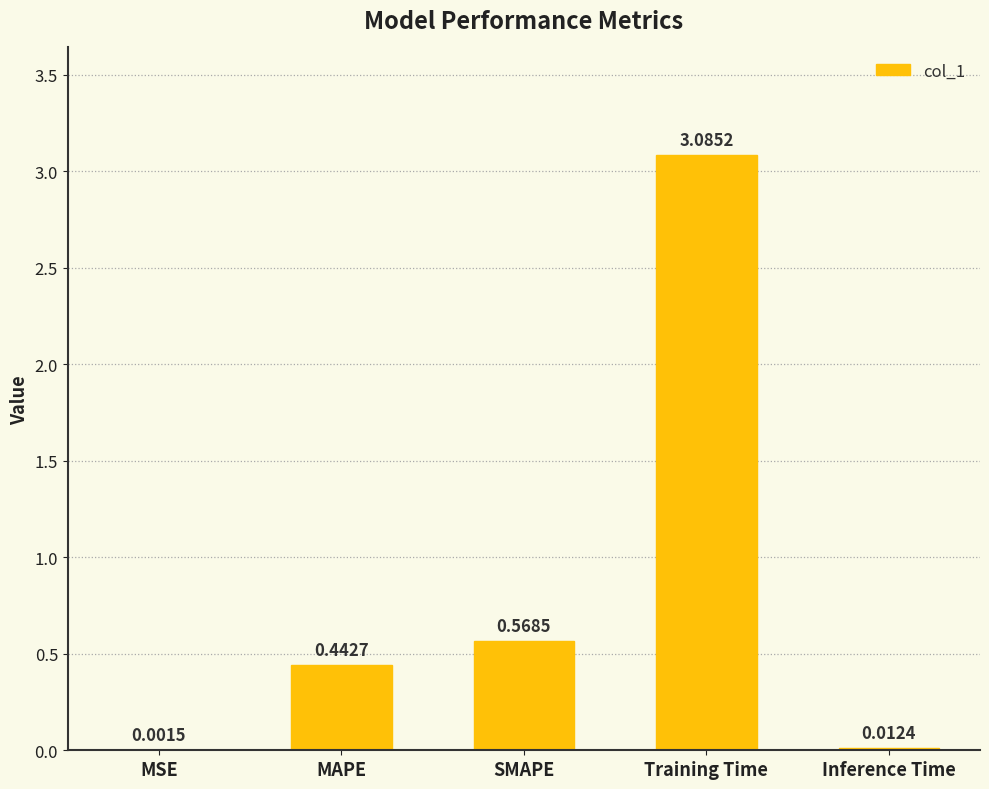

What is the average value?

0.8